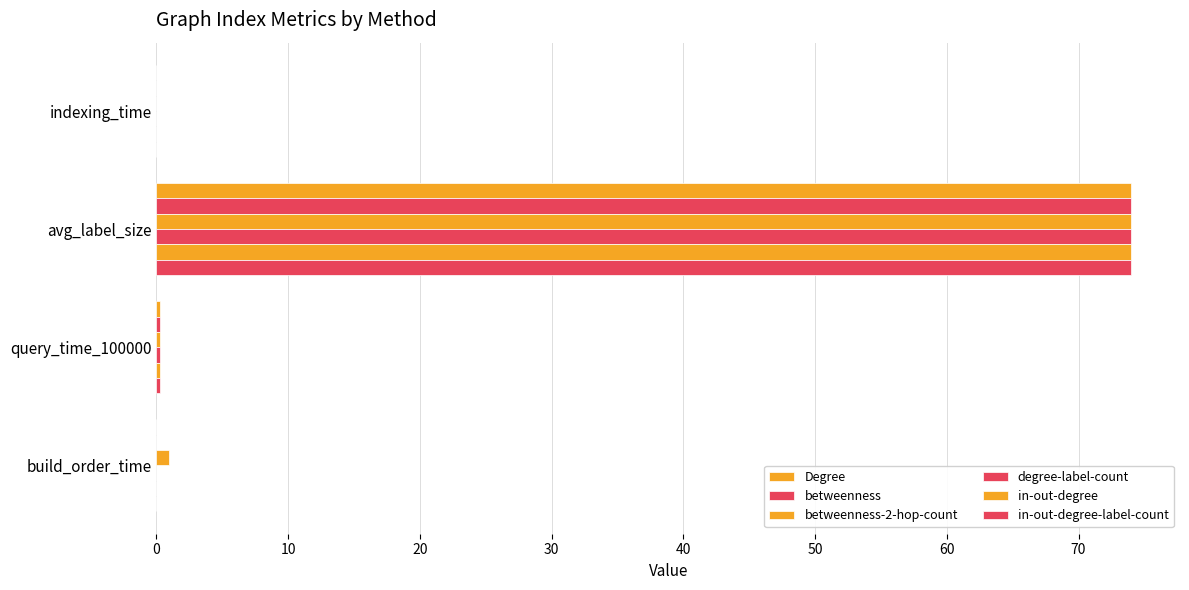

Count the number of data series in this chart.

6